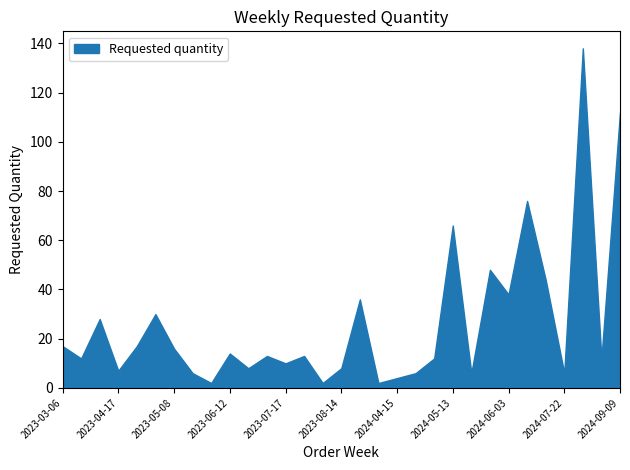

How many interior local valleys (lower than both neighbors) does the data have?

11